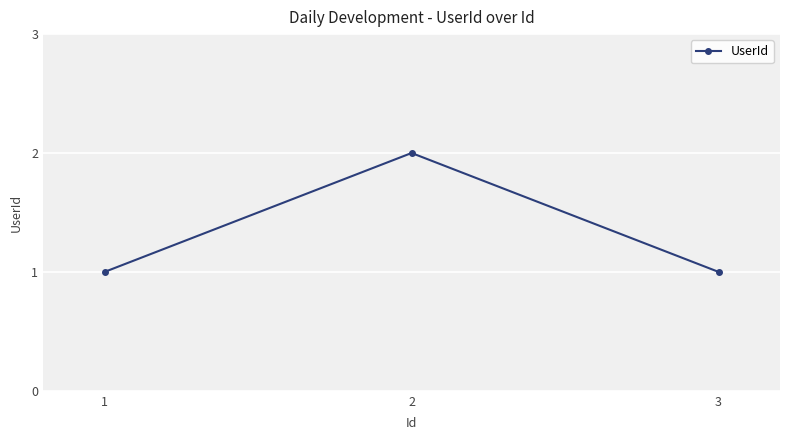

The value at 2 is 0. True or false?

False